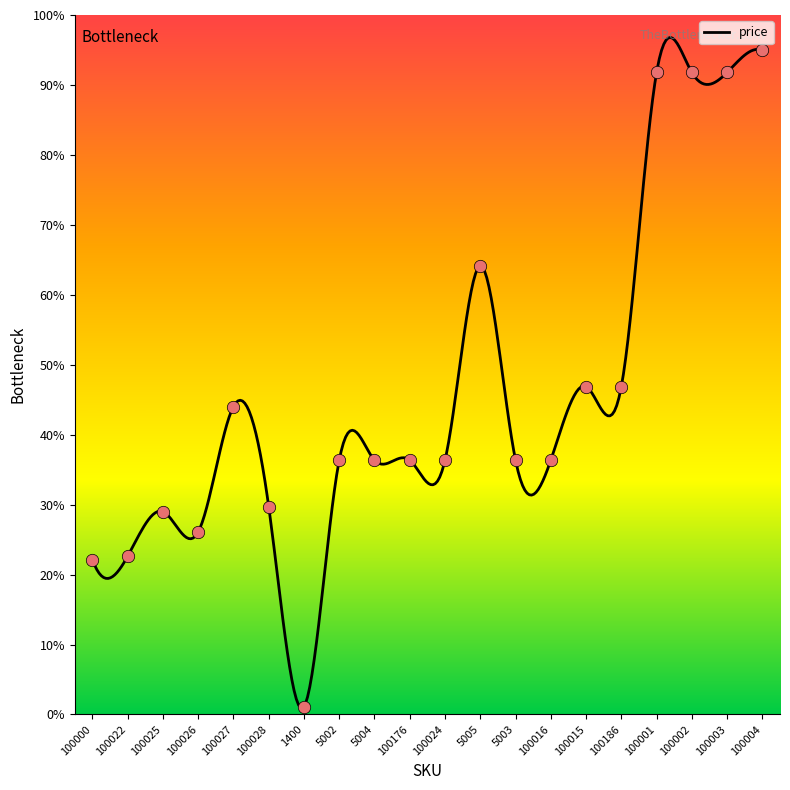

Which has a higher value, 100024 or 100022?

100024